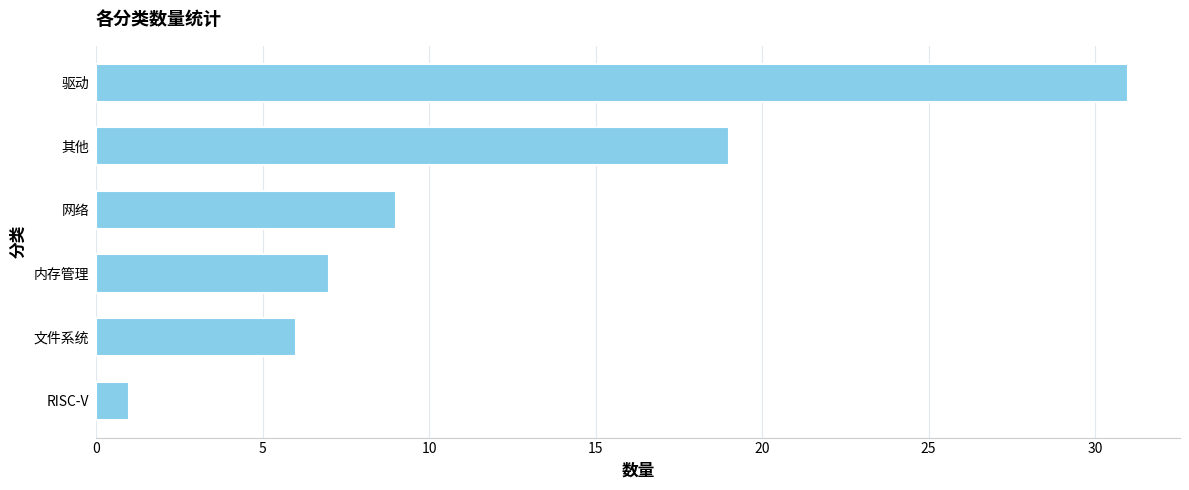

List the labels in order of value, largest first.

驱动, 其他, 网络, 内存管理, 文件系统, RISC-V